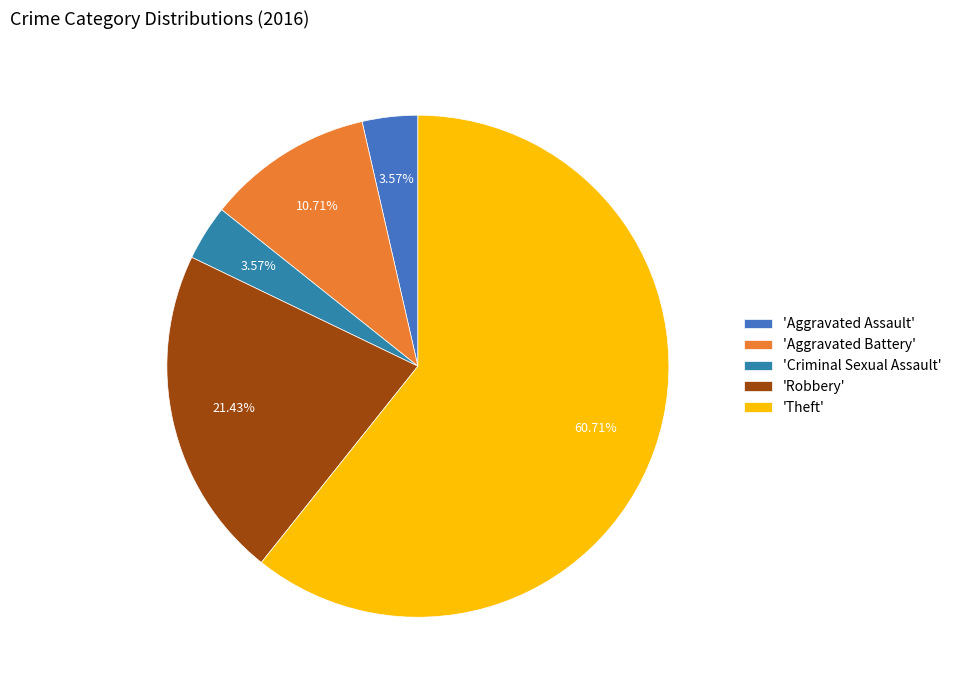

To the nearest percent, what is the difference between the largest and smallest slice percentages?

57%